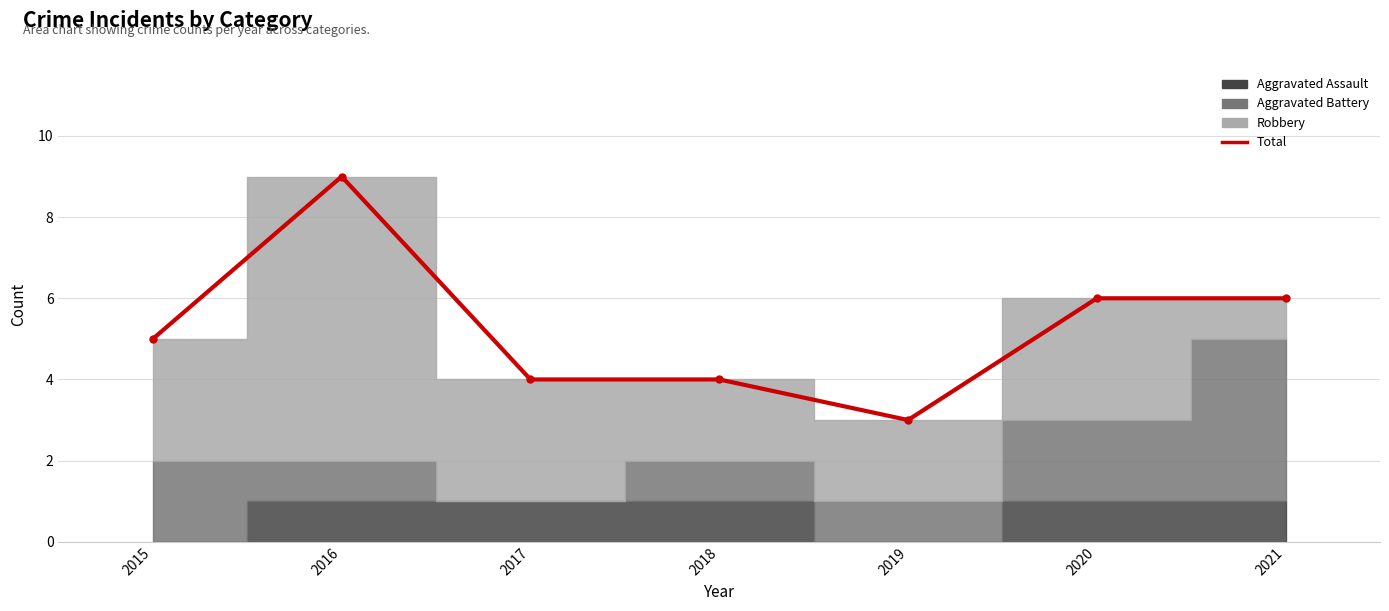

Rank the categories by value from highest to lowest.

2016, 2020, 2021, 2015, 2017, 2018, 2019